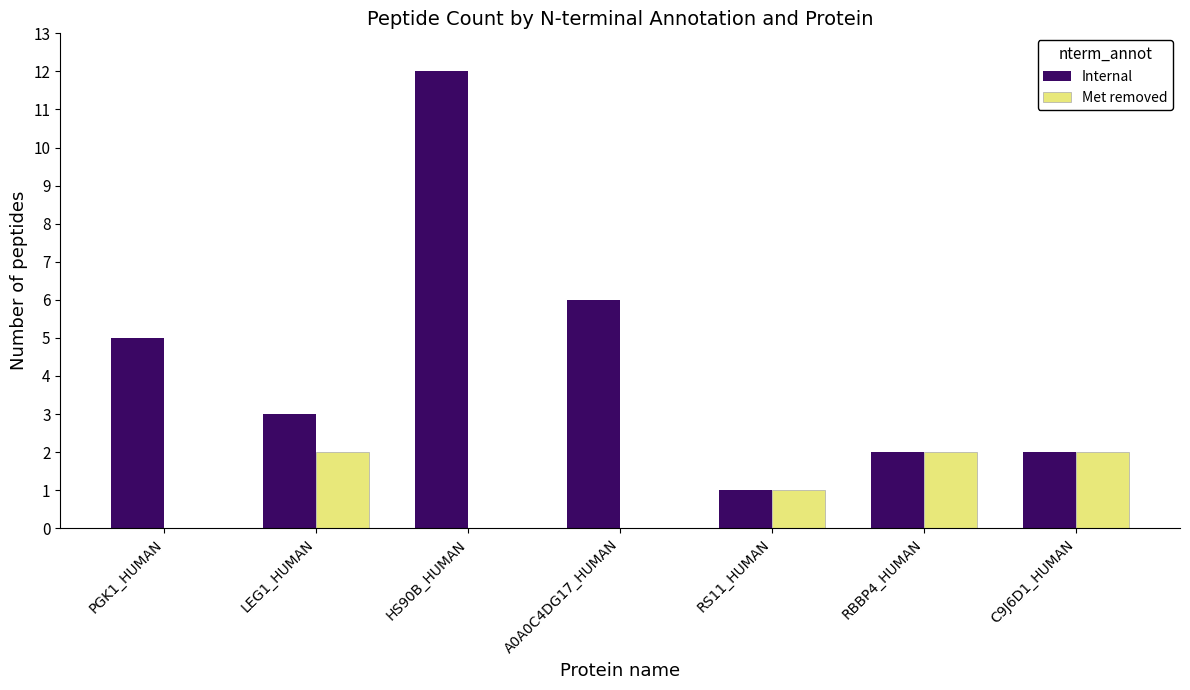

What are all the series names shown in the legend?

Internal, Met removed